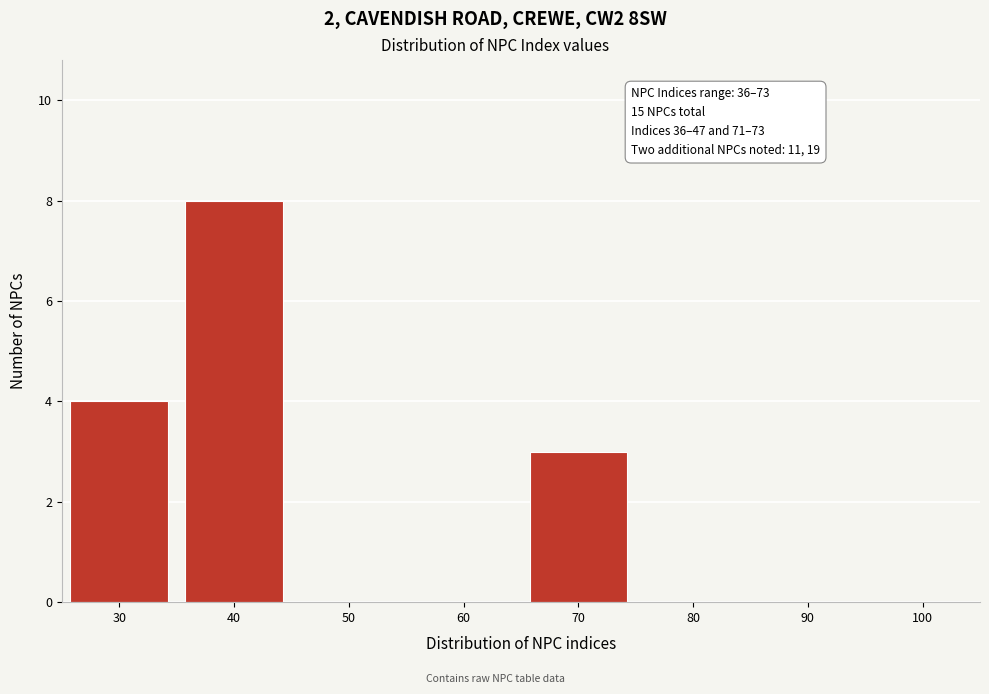

Reading left to right, what are all the values shown in this chart?

30=4	40=8	50=0	60=0	70=3	80=0	90=0	100=0